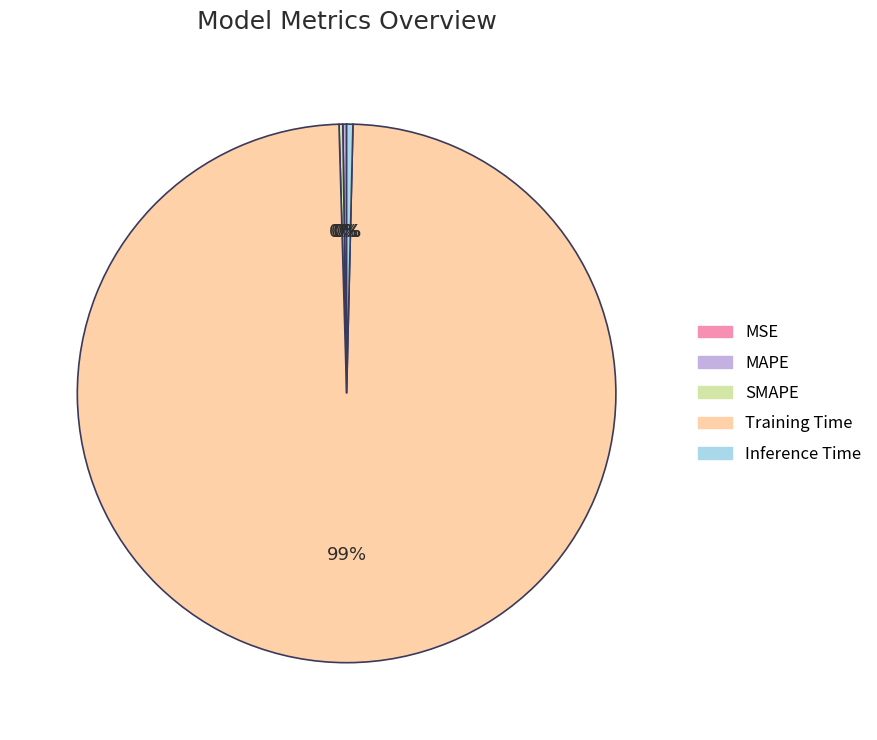

To the nearest percent, what is the combined percentage of Training Time and Inference Time?

100%